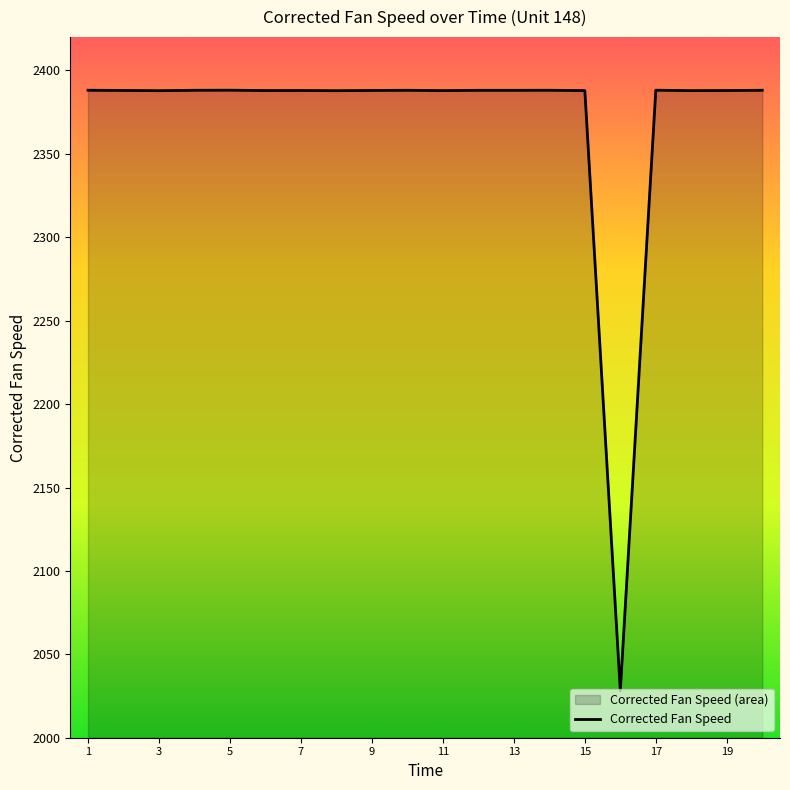

Where does the data first go above 2388?

1